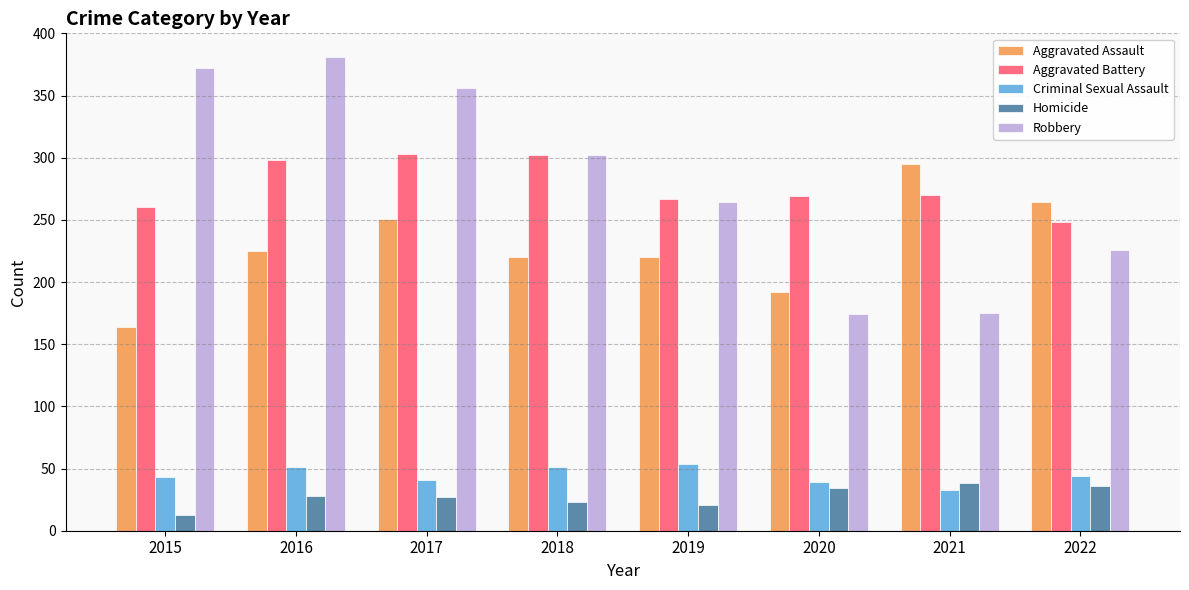

Rank the series by their maximum value, from lowest to highest.

Homicide, Criminal Sexual Assault, Aggravated Assault, Aggravated Battery, Robbery